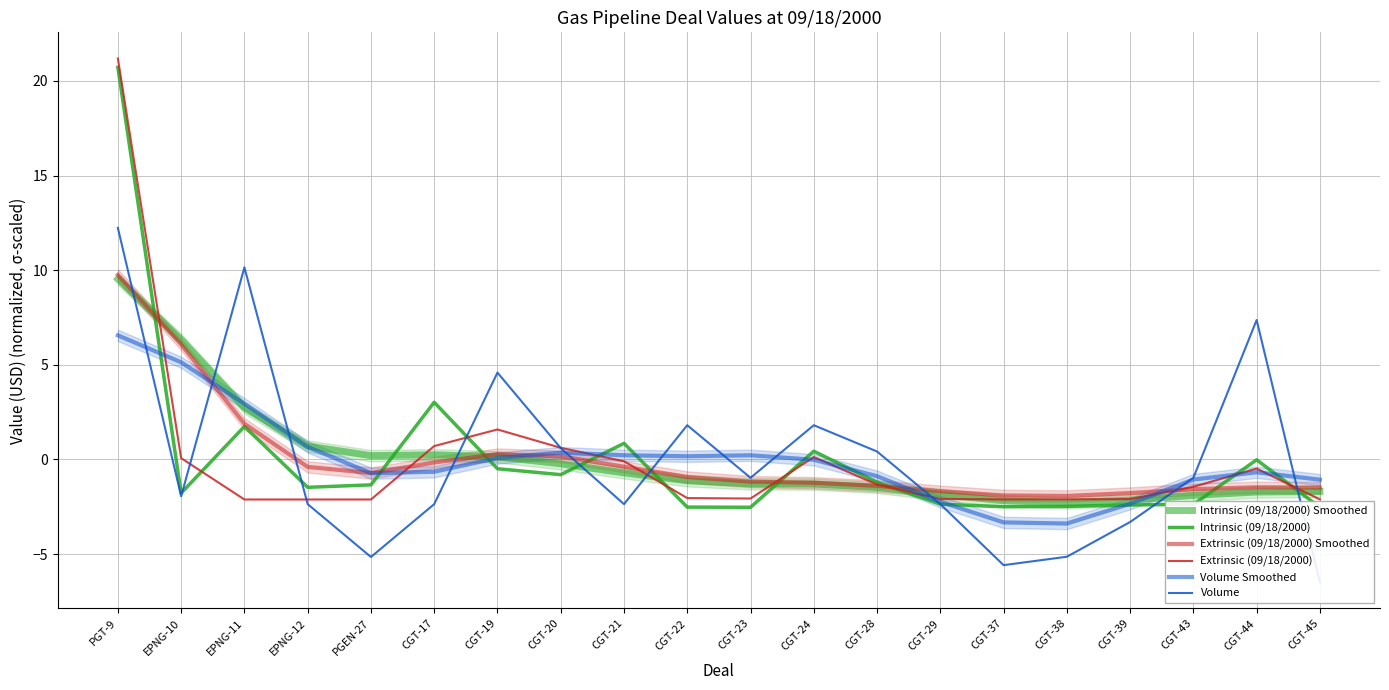

The value of Extrinsic (09/18/2000) Smoothed at CGT-45 is -0.4. True or false?

False